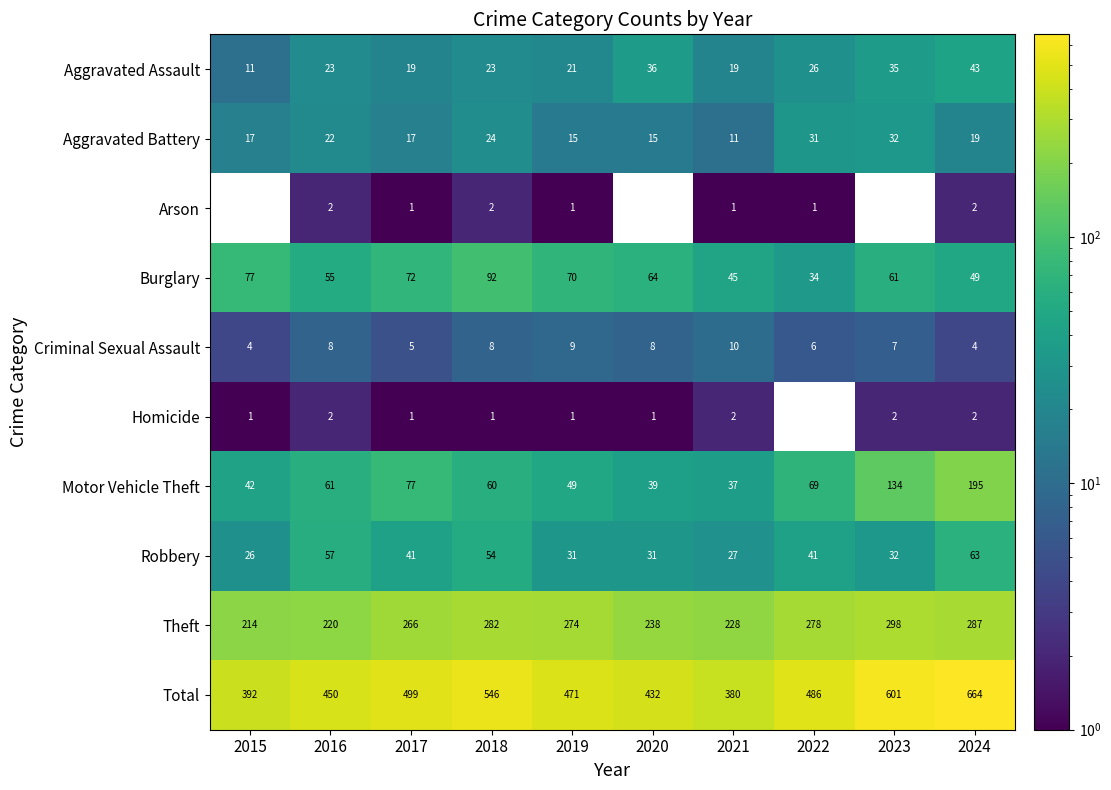

What is the approximate value of Burglary at 2024?

49